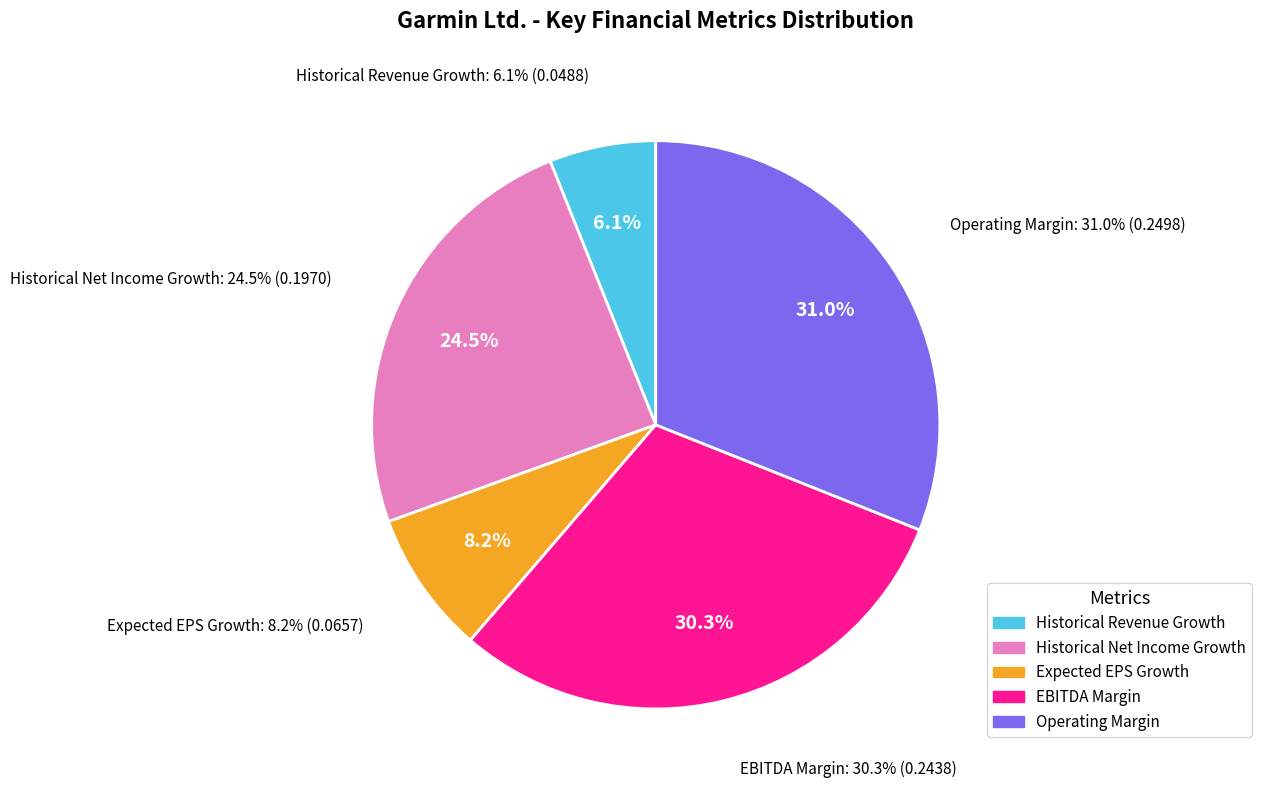

To the nearest percent, what is the difference between the Expected EPS Growth and Operating Margin slice percentages?

23%